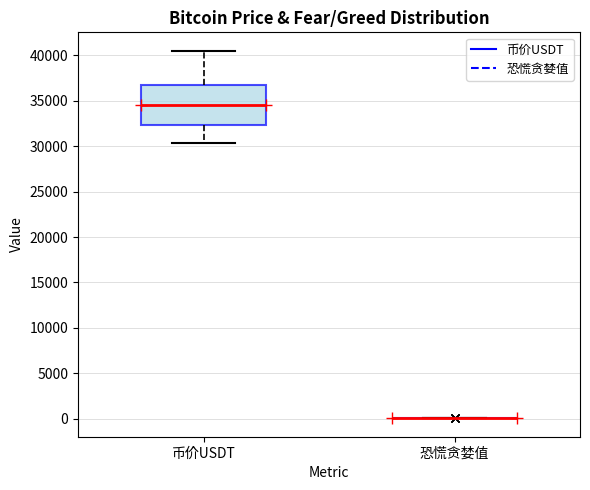

Comparing the boxes themselves (not the whiskers), which one is the tallest?

币价USDT